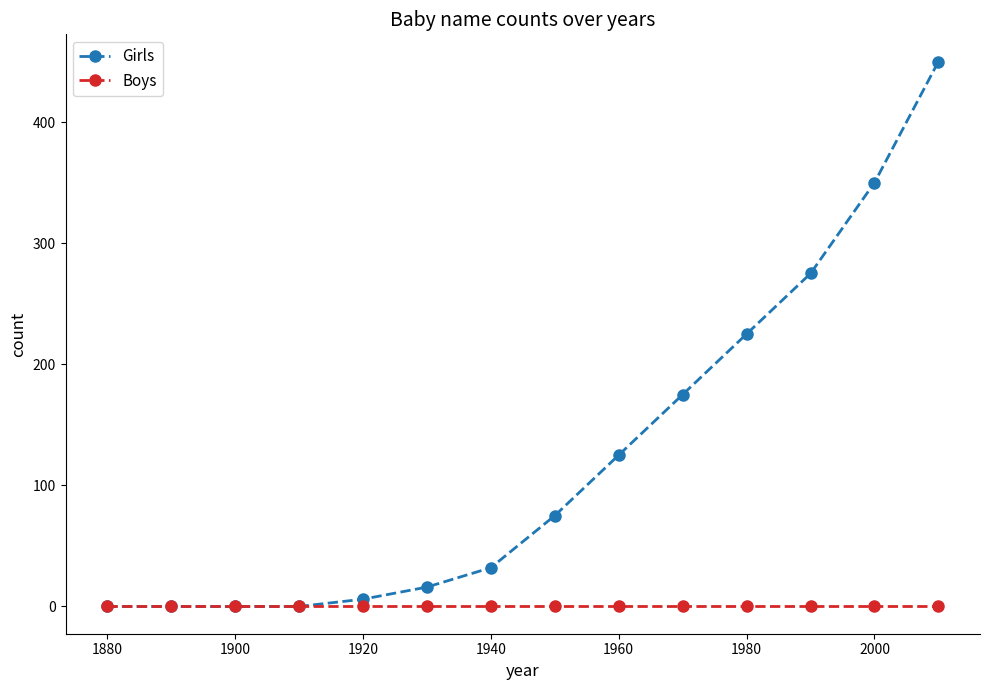

Rank the series by their maximum value, from lowest to highest.

Boys, Girls